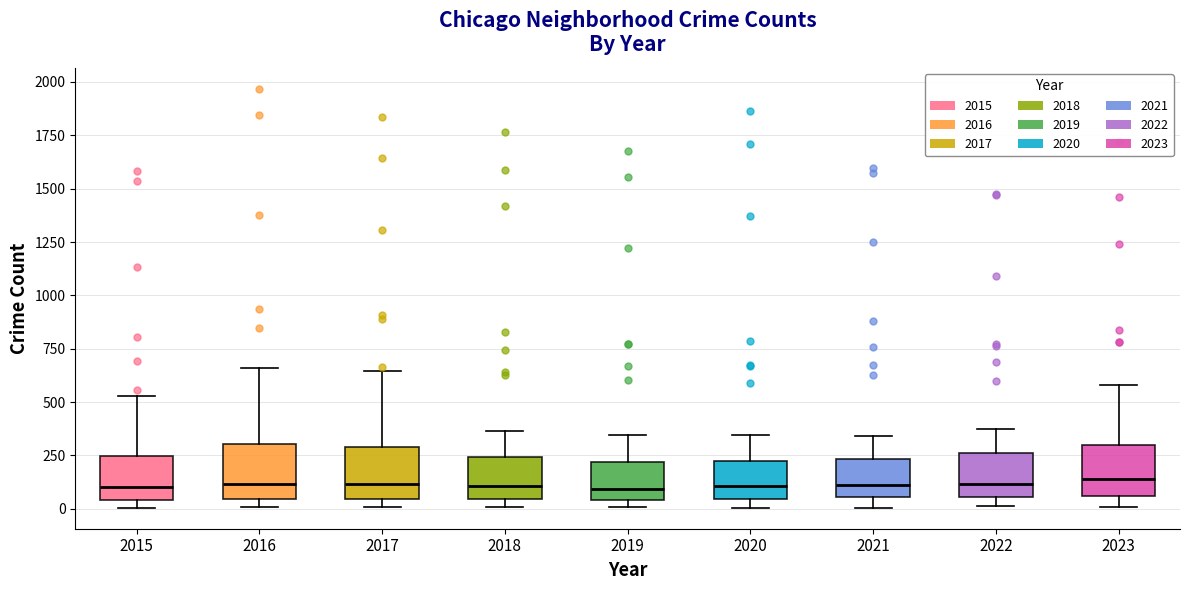

Where is the upper edge of the box at x = 2022 on the y-axis? The values are not printed on the chart, so give them approximately, as read against the axis.

250